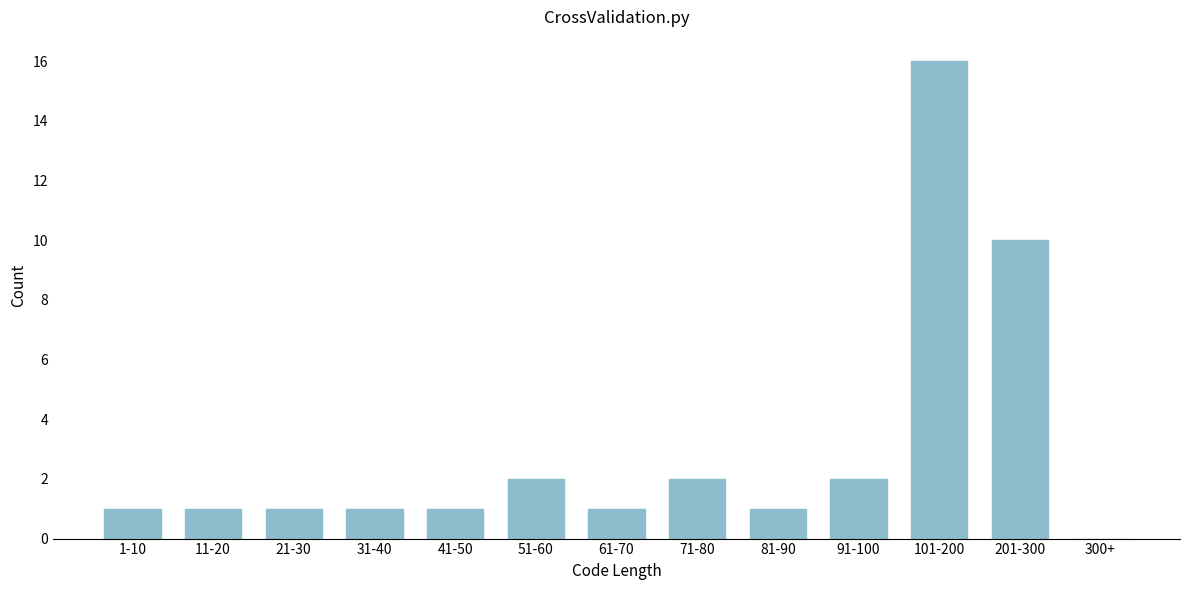

Reading left to right, list all the values displayed in this chart.

1-10=1	11-20=1	21-30=1	31-40=1	41-50=1	51-60=2	61-70=1	71-80=2	81-90=1	91-100=2	101-200=16	201-300=10	300+=0